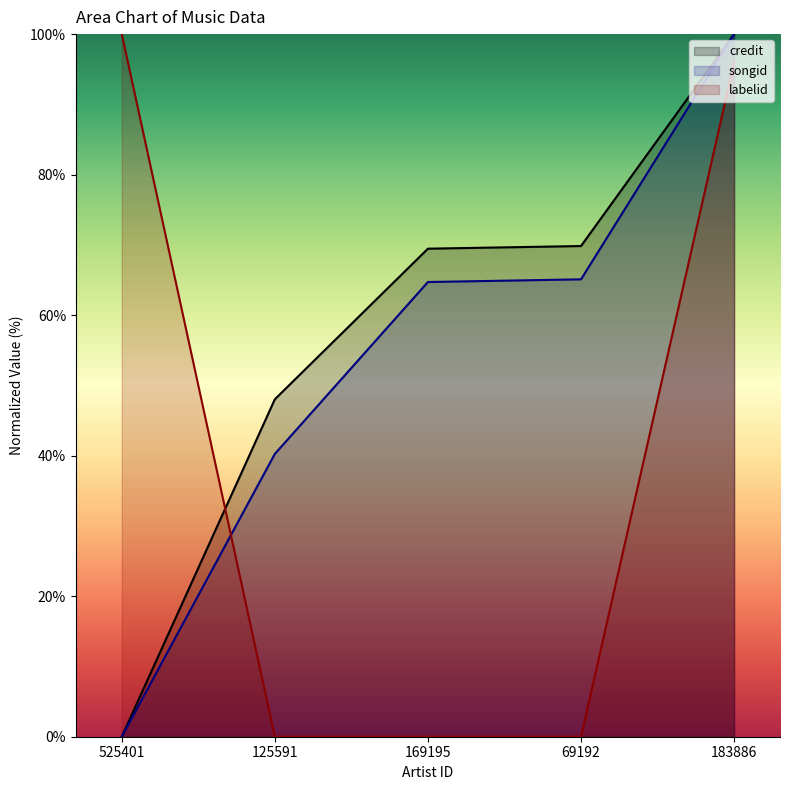

Between 169195 and 69192, which is larger?

69192